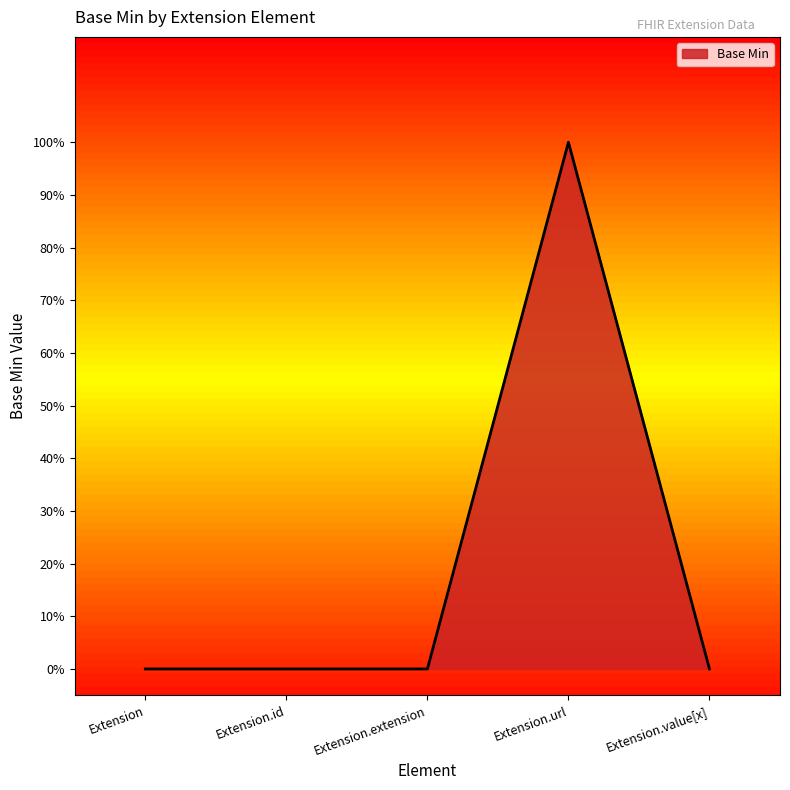

Reading right to left, extract all data points from this chart.

0	1	0	0	0